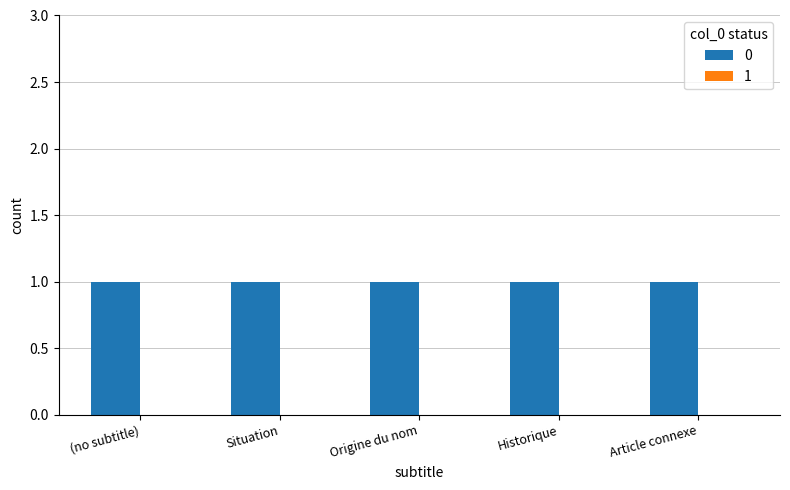

Is the value of 0 at Situation greater than the value of 1 at ?

Yes